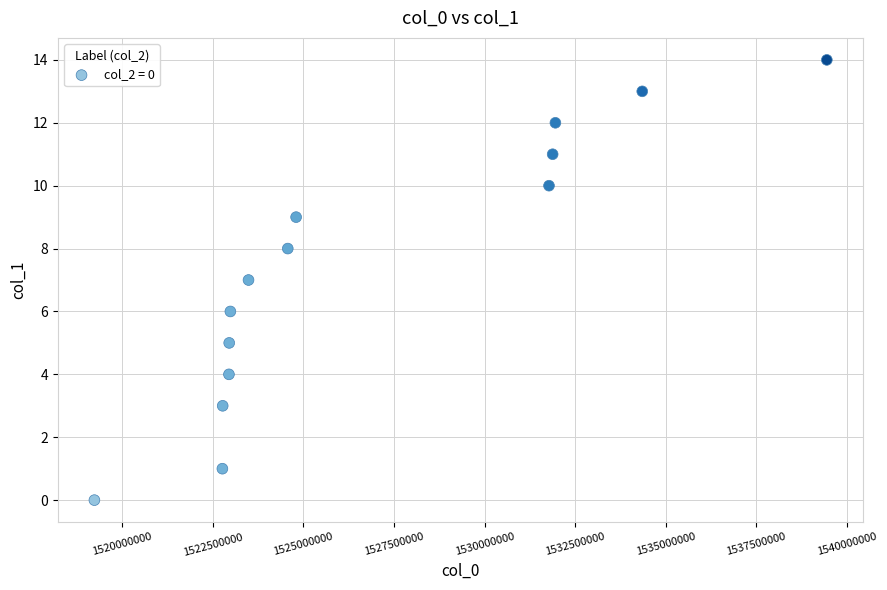

What is the range of Y values (max minus min)?

14